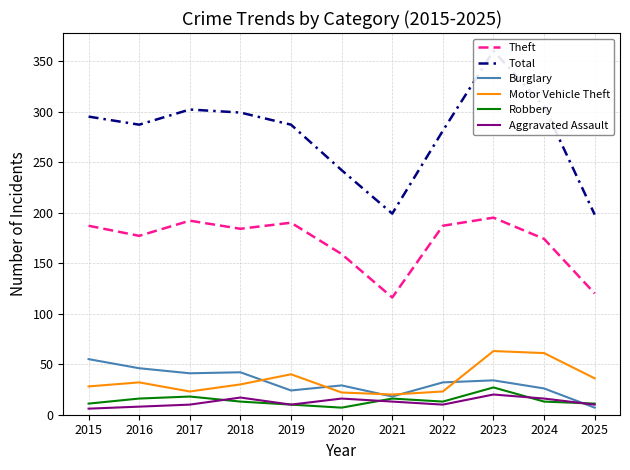

Rank the series by their maximum value, from lowest to highest.

Aggravated Assault, Robbery, Burglary, Motor Vehicle Theft, Theft, Total